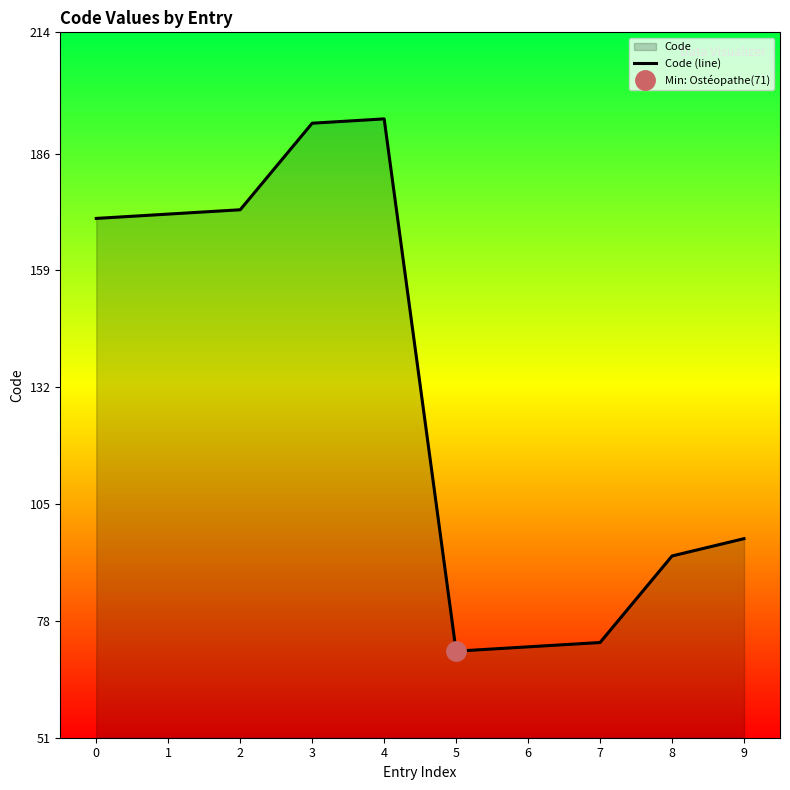

At which category does the data reach its first local peak?

4